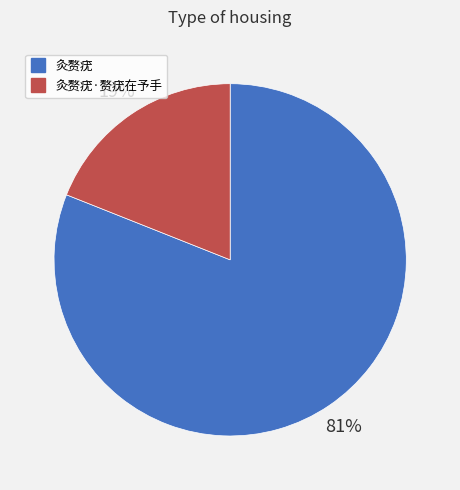

Does any single category account for the majority?

Yes